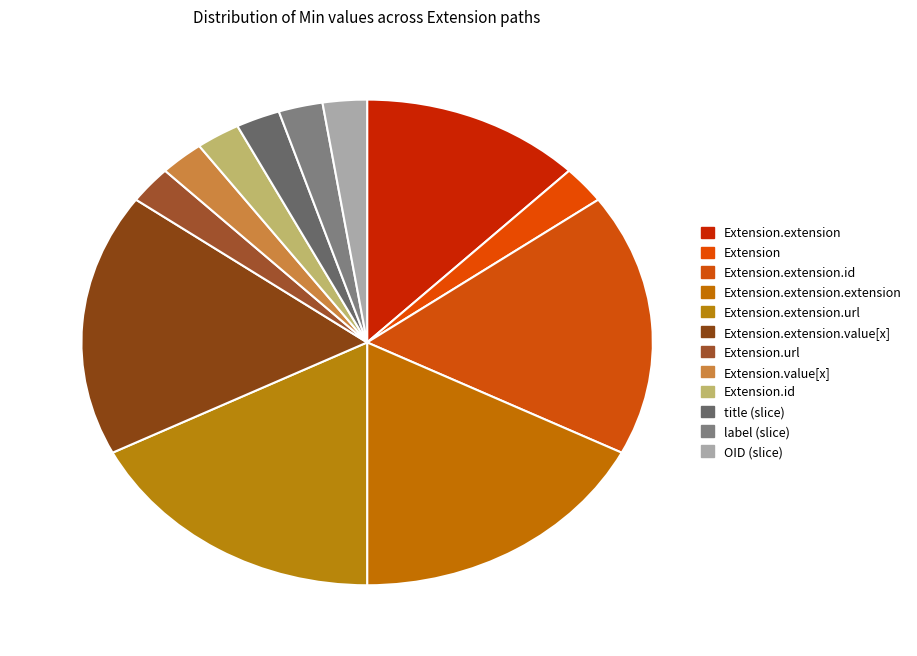

Between Extension.extension.extension and Extension.value[x], which is larger?

Extension.extension.extension